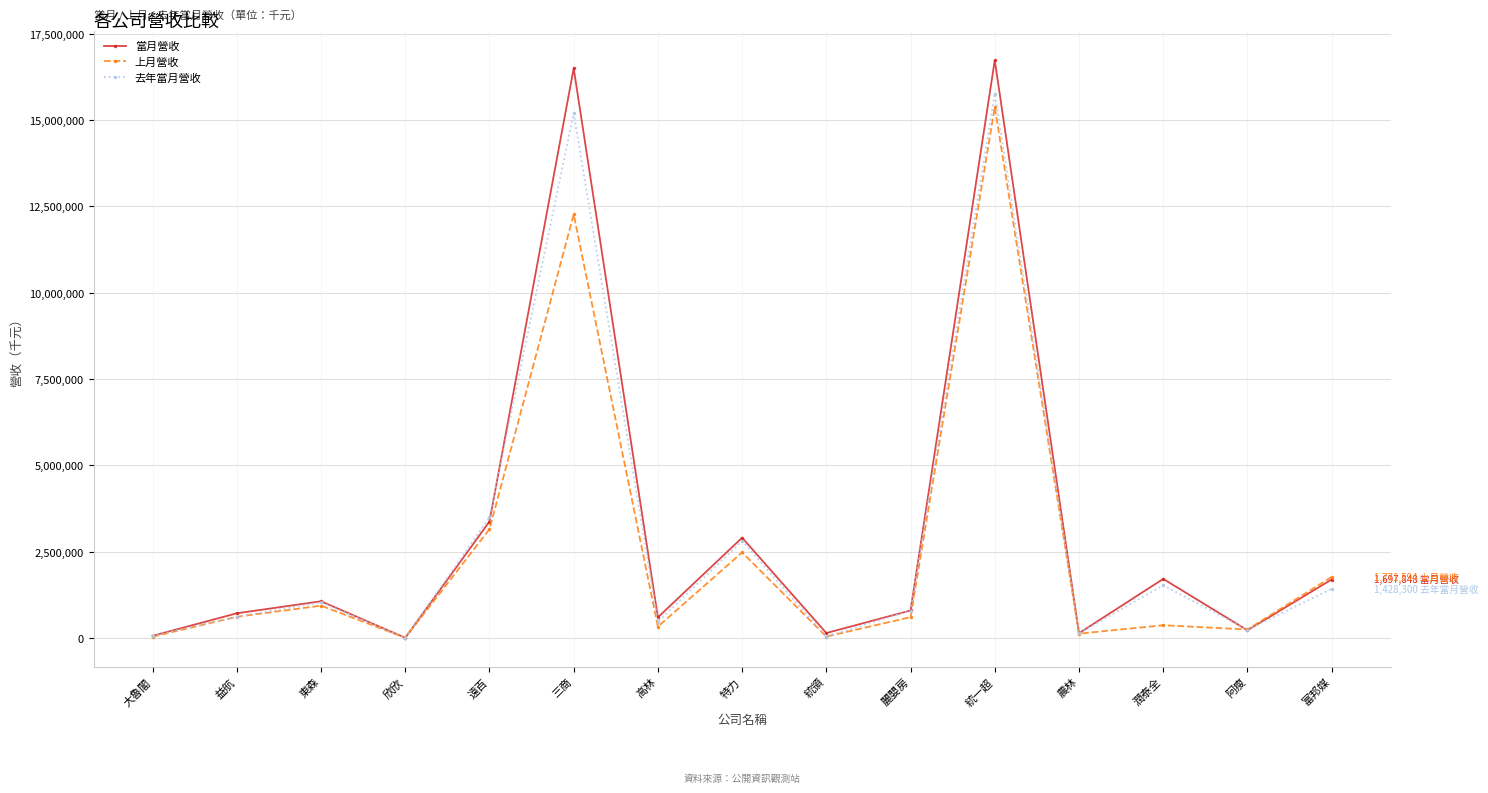

What is the label of the 15th point from the right?

大魯閣